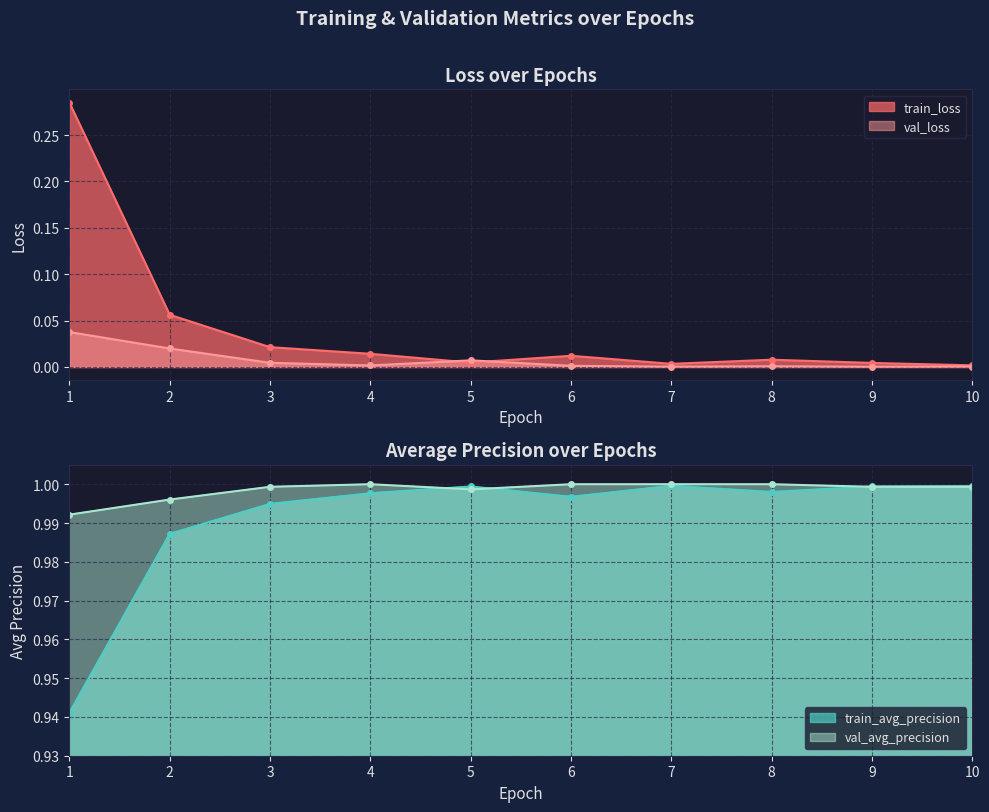

In train_loss, how many points are higher than both neighbors (excluding endpoints)?

2